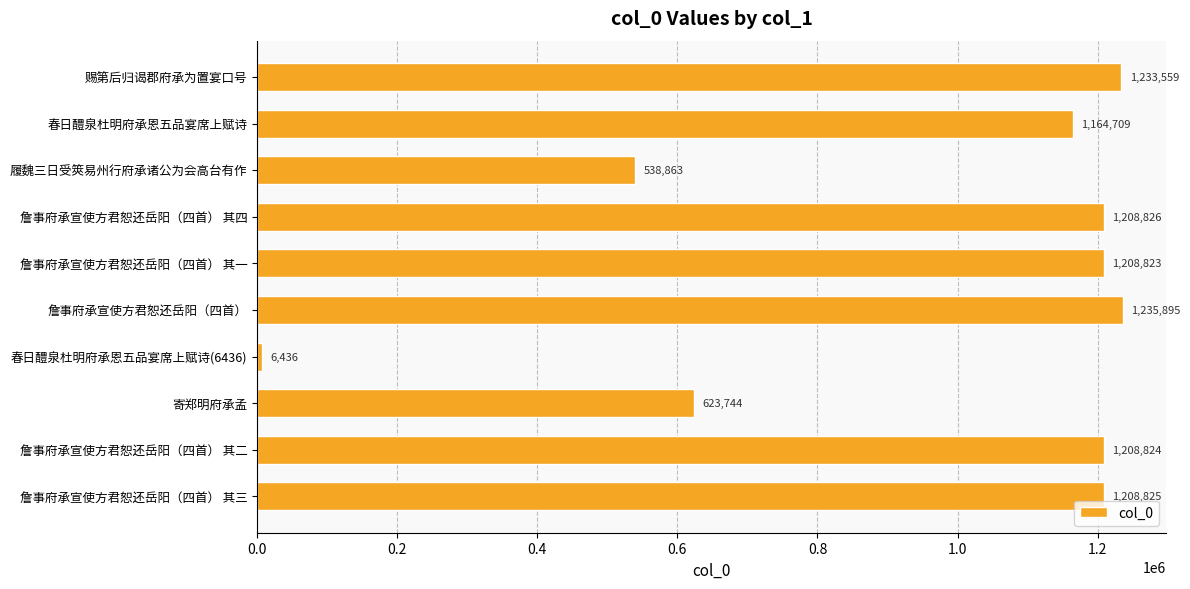

What value does the data have at 詹事府承宣使方君恕还岳阳（四首）, to the nearest 100?

1235900